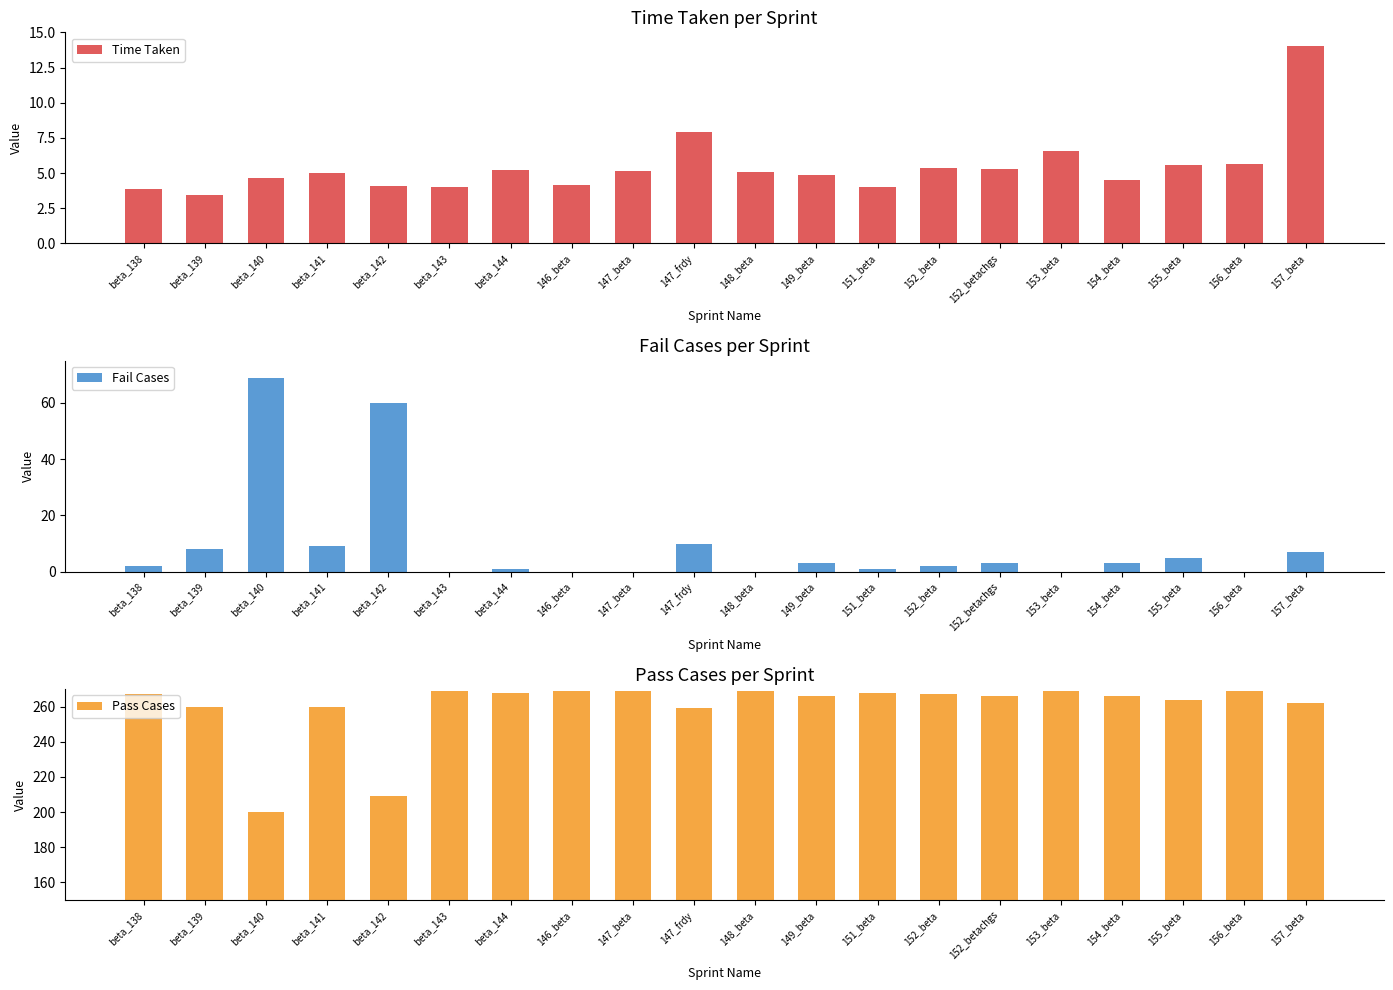

What are all the series names shown in the legend?

Time Taken, Fail Cases, Pass Cases